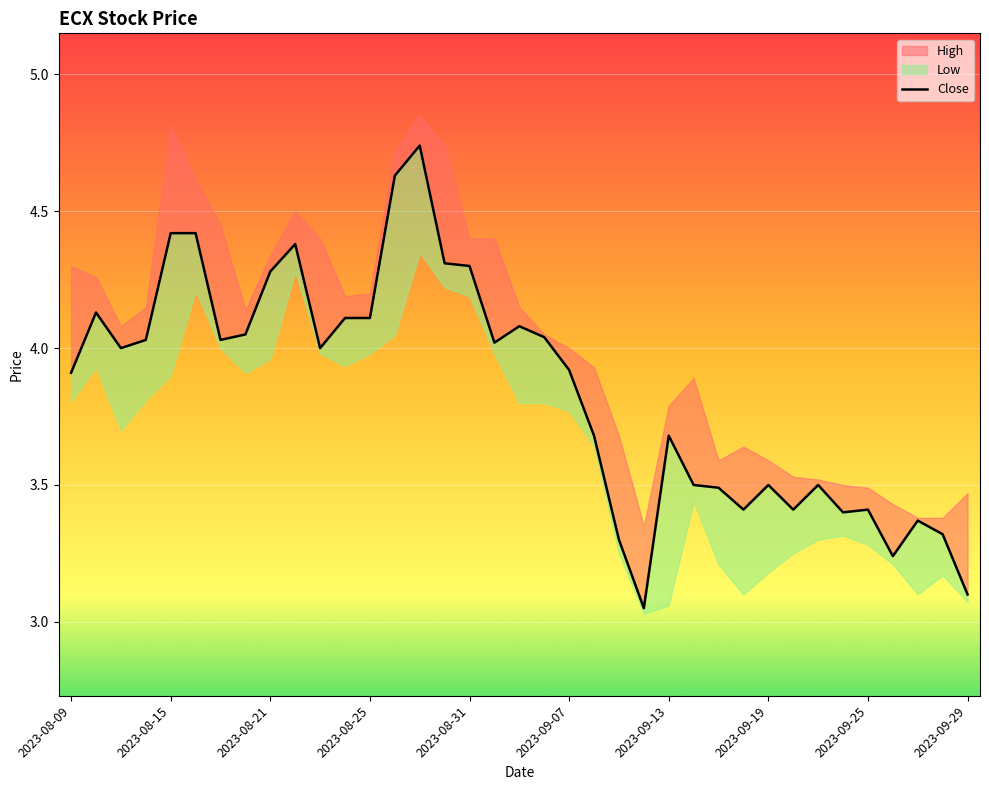

How many lines are shown in the chart?

1